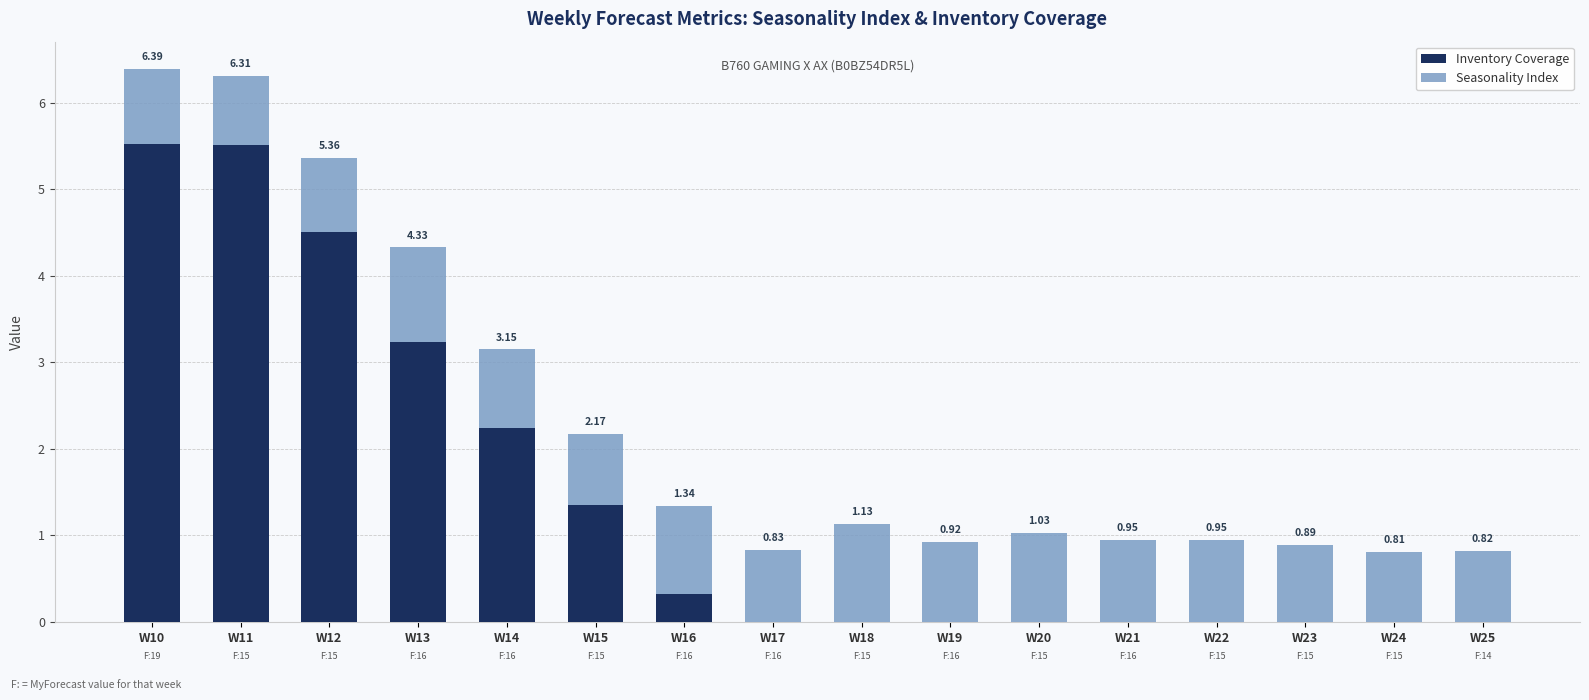

At which label does Inventory Coverage reach its peak?

W10